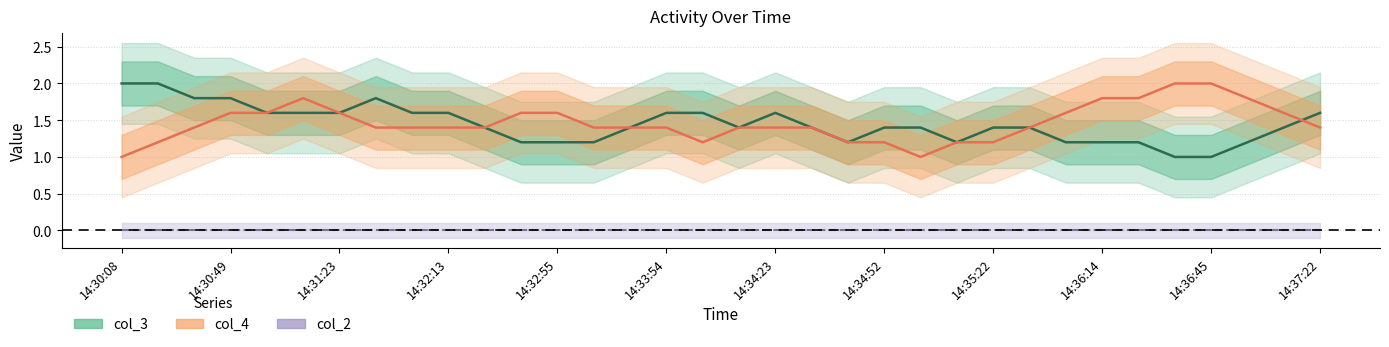

What are all the series names shown in the legend?

col_3, col_4, col_2